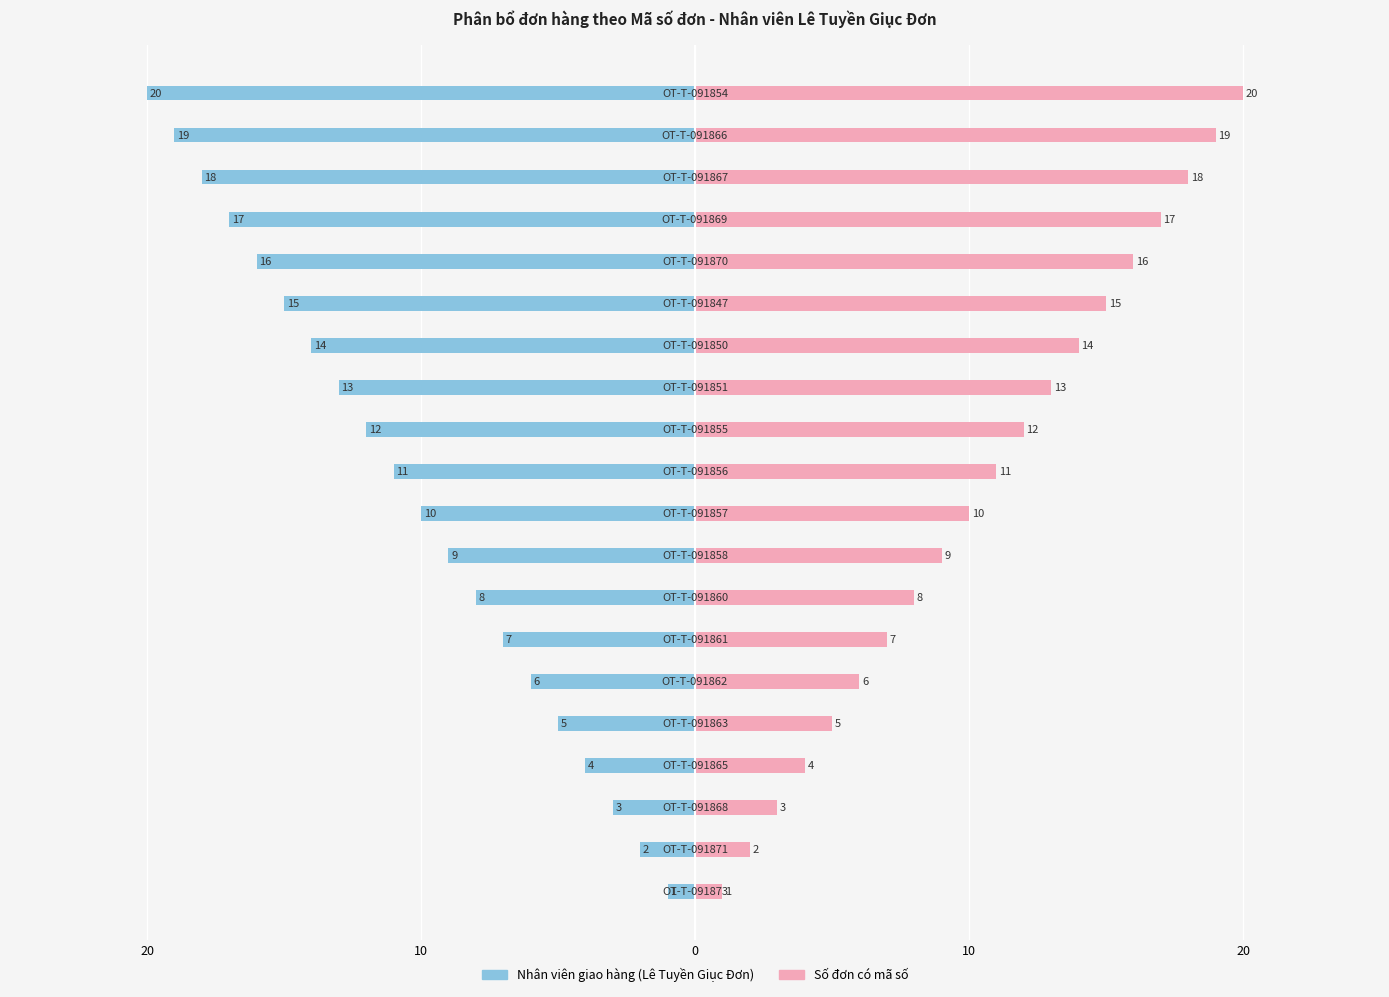

What is the value of the Số đơn có mã số bar at the 16th from the left?

16